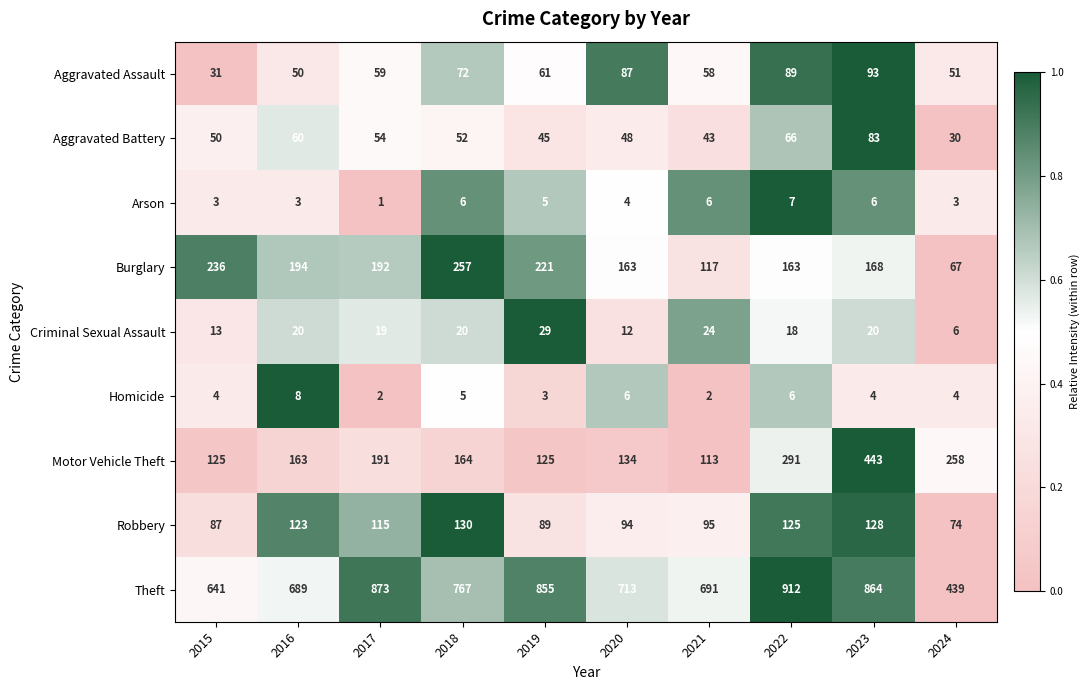

Rank the series at 2024 from lowest to highest value.

Arson, Homicide, Criminal Sexual Assault, Aggravated Battery, Aggravated Assault, Burglary, Robbery, Motor Vehicle Theft, Theft